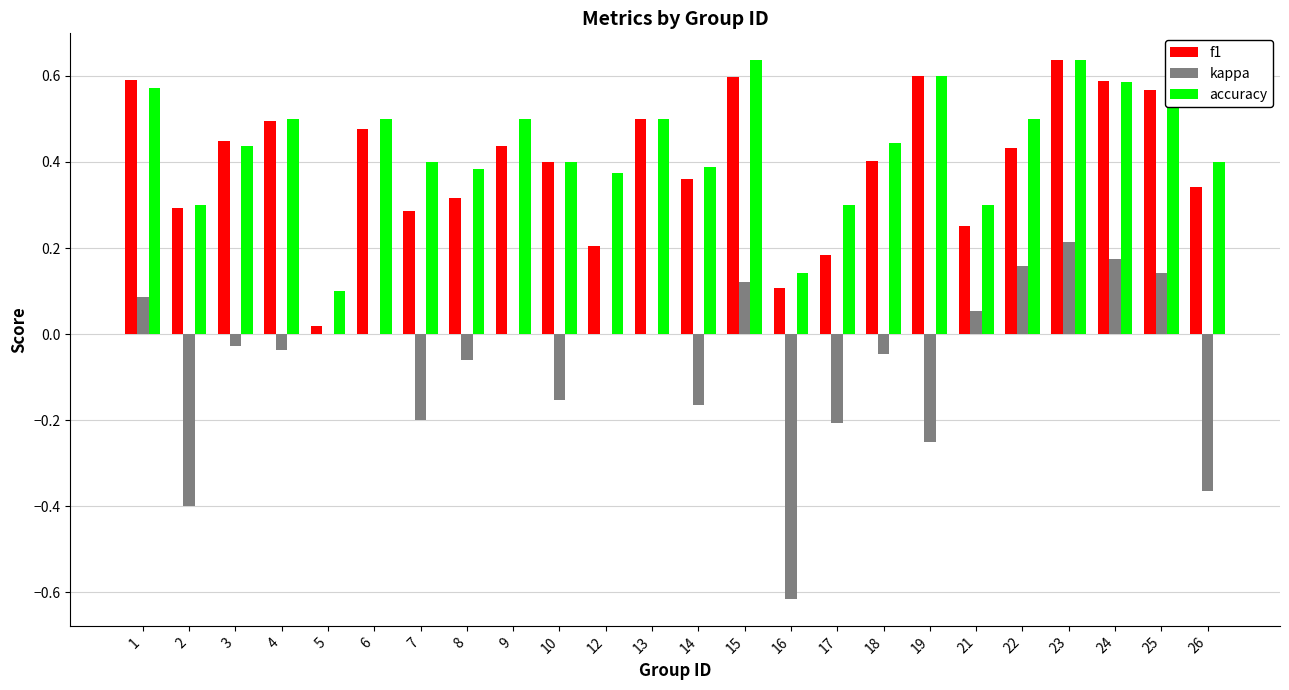

Is it true that f1 equals 0.4 at 7?

False